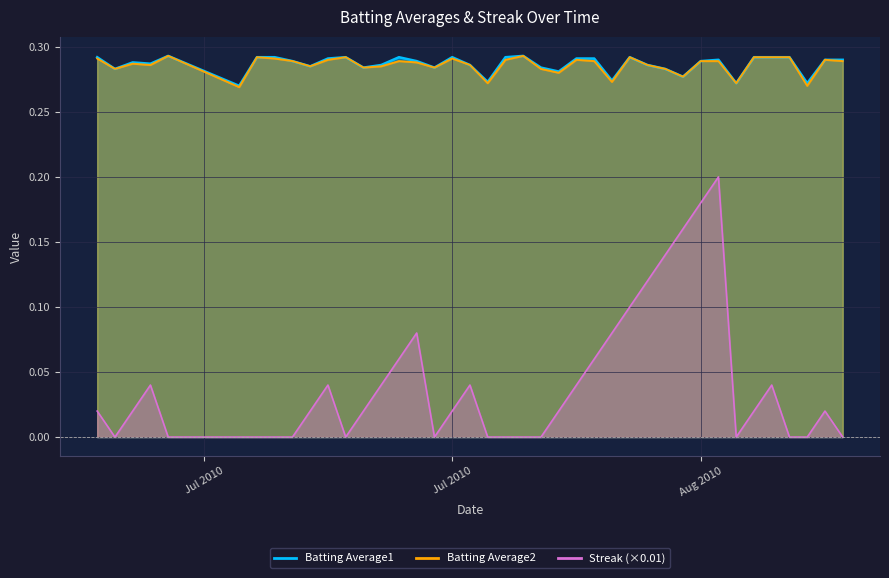

True or false: Batting Average2 and Streak cross at least once.

False